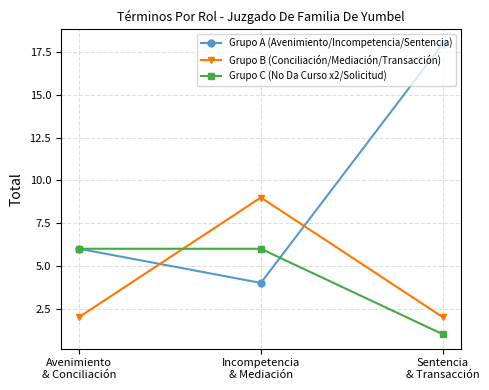

At Sentencia
& Transacción, list the series in order from smallest to largest.

Grupo C (No Da Curso x2/Solicitud), Grupo B (Conciliación/Mediación/Transacción), Grupo A (Avenimiento/Incompetencia/Sentencia)